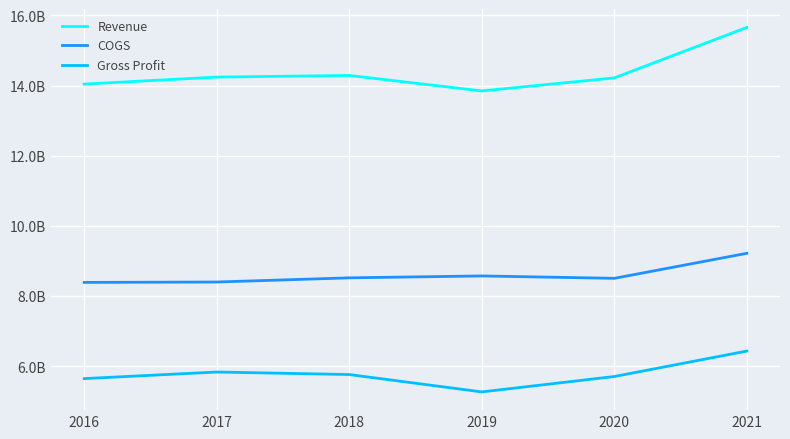

Does the chart have visible grid lines?

Yes